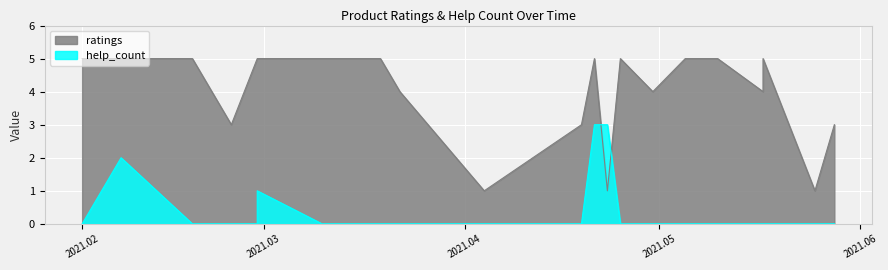

What is the maximum value for ratings?

5